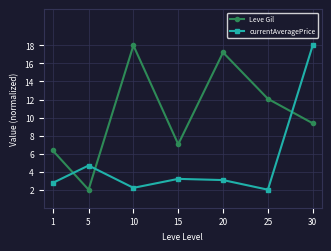

Reading right to left, what are all the values shown in this chart?

Leve Gil: 9.4	12.1	17.2	7.0	18.0	2.0	6.3
currentAveragePrice: 18.0	2.0	3.1	3.2	2.2	4.7	2.7